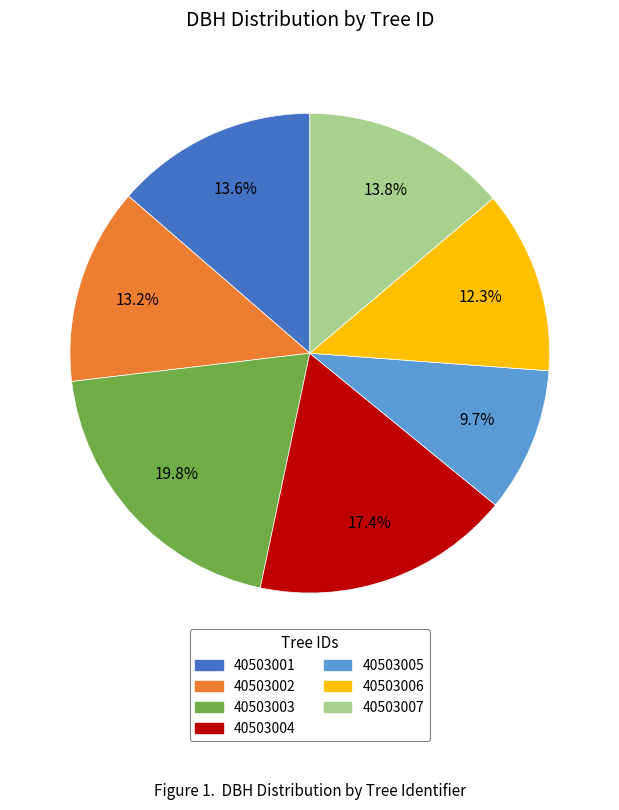

Combined, do 40503001 and 40503006 account for over 50%?

No